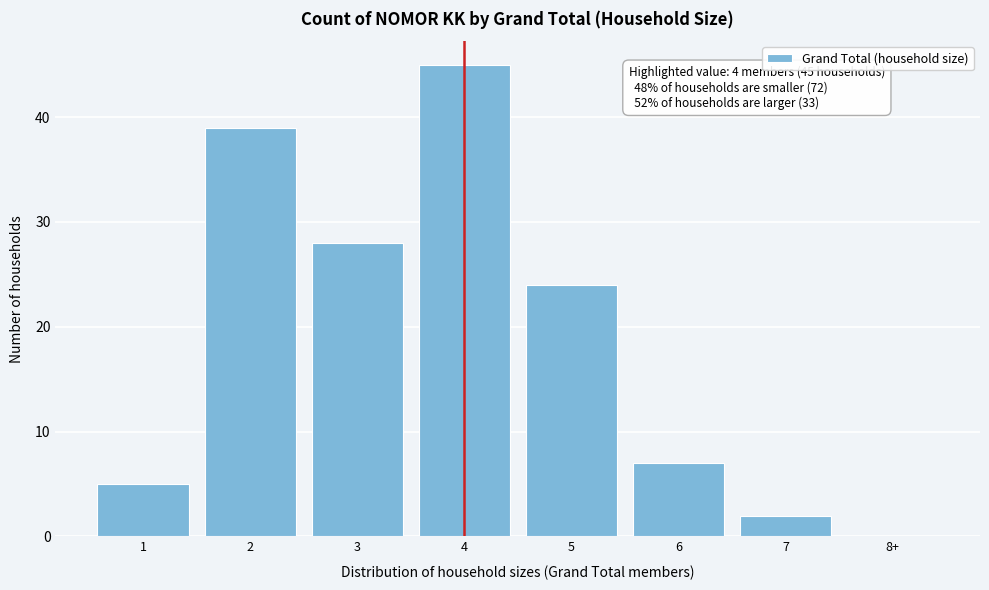

Reading left to right, list all the values displayed in this chart.

1=5	2=39	3=28	4=45	5=24	6=7	7=2	8+=0